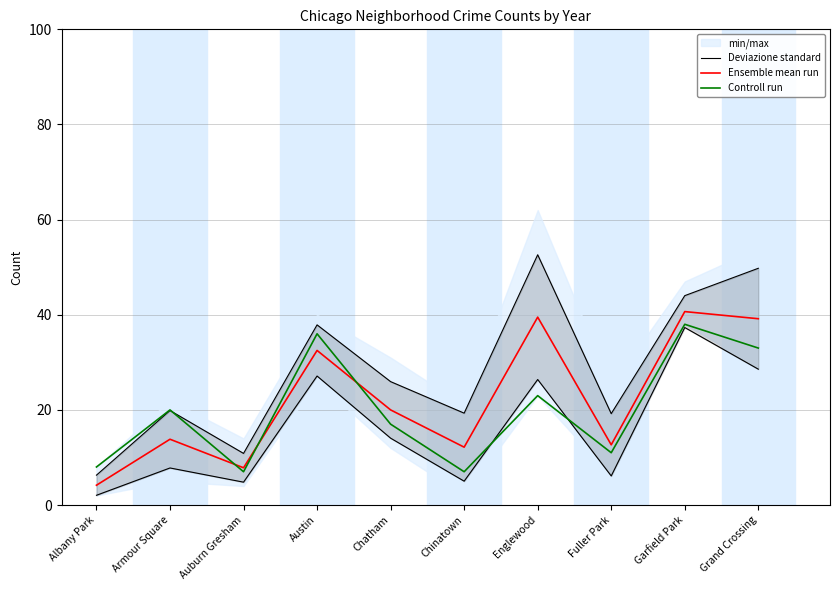

Reading right to left, what are all the values shown in this chart?

Deviazione standard: Grand Crossing=28.6	Garfield Park=37.3	Fuller Park=6.1	Englewood=26.4	Chinatown=5.0	Chatham=14.1	Austin=27.1	Auburn Gresham=4.8	Armour Square=7.8	Albany Park=2.1
Ensemble mean run: Grand Crossing=39.2	Garfield Park=40.7	Fuller Park=12.7	Englewood=39.5	Chinatown=12.2	Chatham=20.0	Austin=32.5	Auburn Gresham=7.8	Armour Square=13.8	Albany Park=4.2
Controll run: Grand Crossing=33.0	Garfield Park=38.0	Fuller Park=11.0	Englewood=23.0	Chinatown=7.0	Chatham=17.0	Austin=36.0	Auburn Gresham=7.0	Armour Square=20.0	Albany Park=8.0